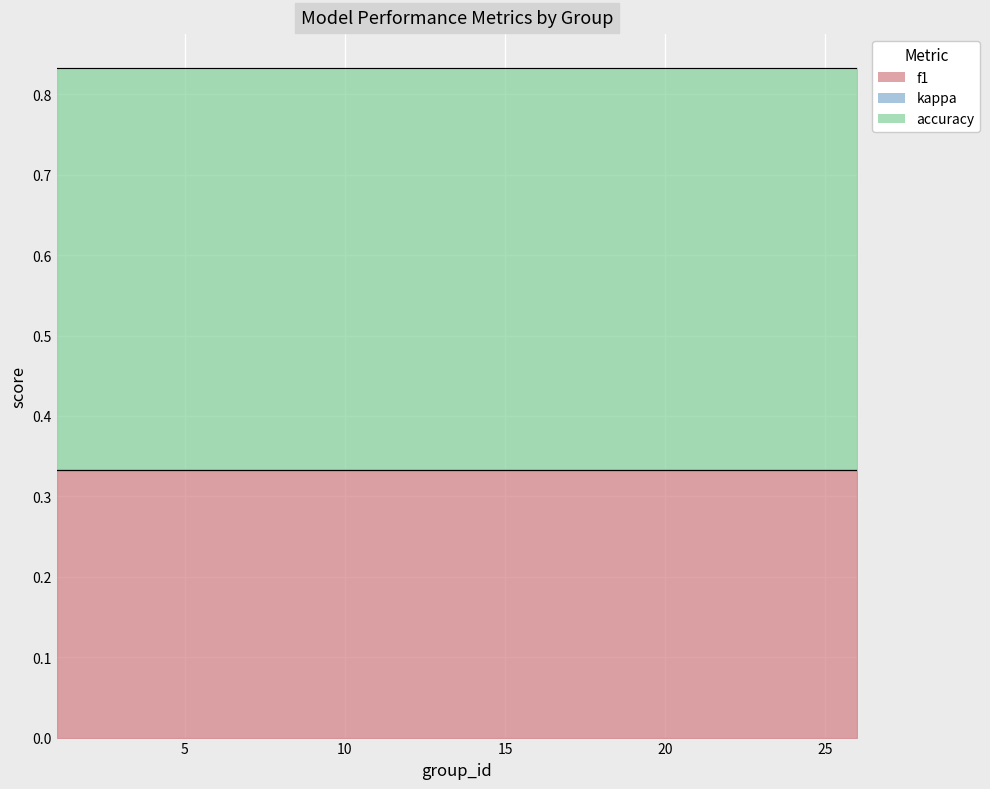

Is the value of f1 at 10 greater than the value of kappa at 14?

Yes